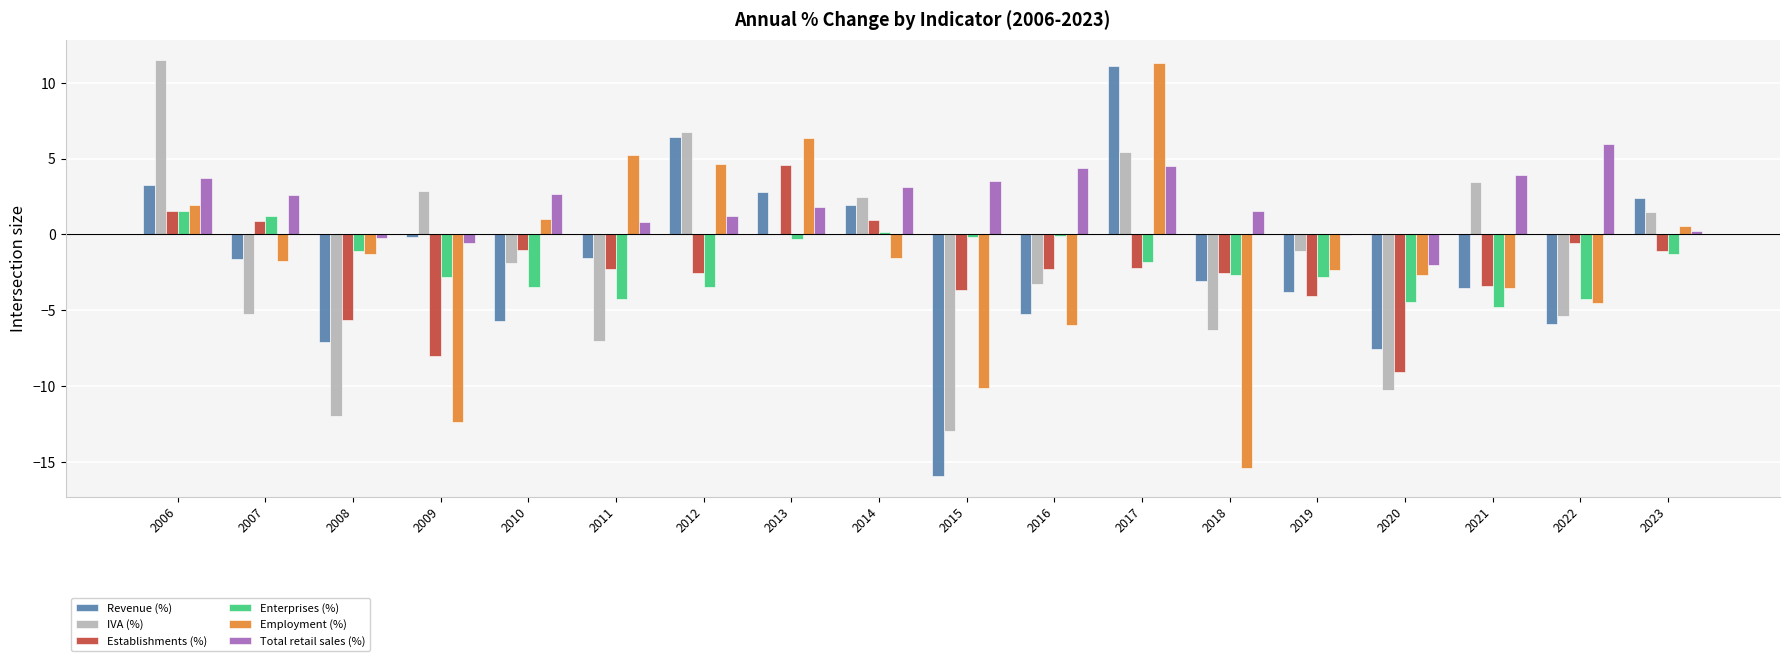

What is the sum of the Employment (%) values at 2007 and 2017?

9.5